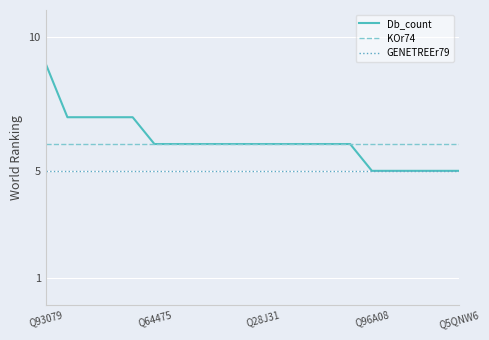

Rank the series by their maximum value, from lowest to highest.

GENETREEr79, KOr74, Db_count